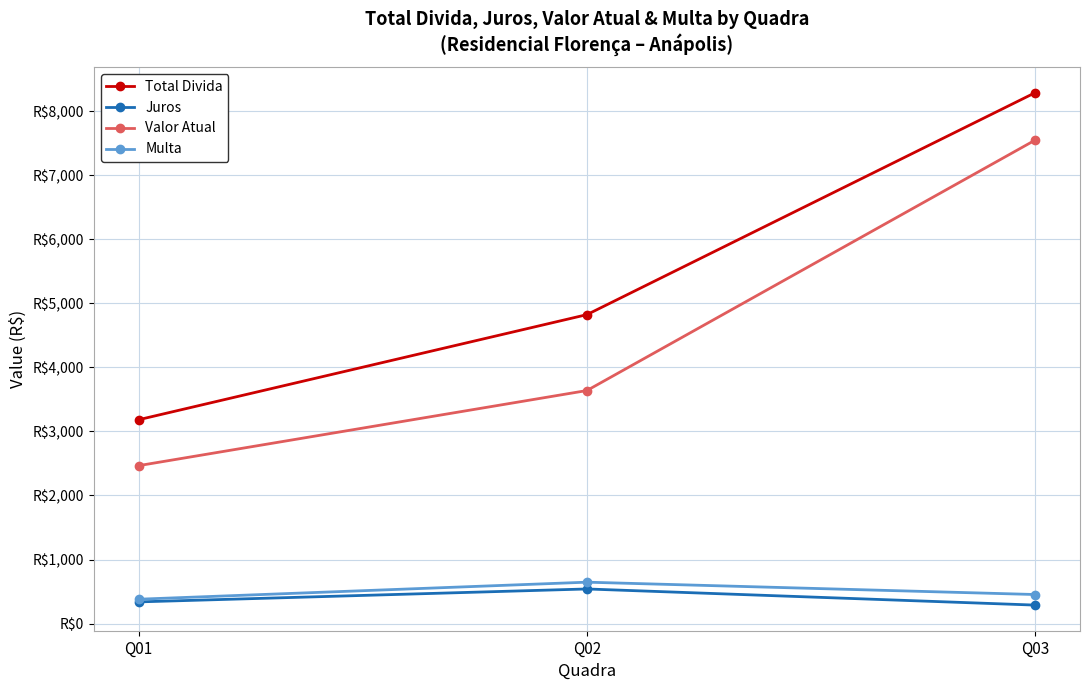

Does the chart have visible grid lines?

Yes